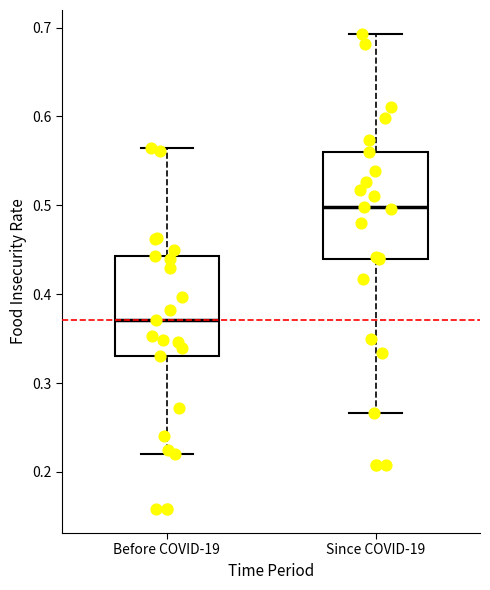

Which box's median line is the highest?

Since COVID-19